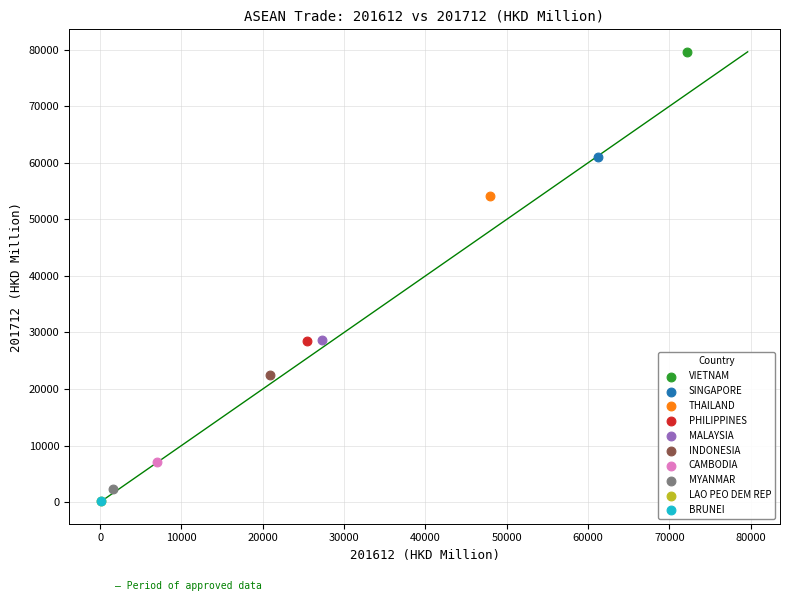

What are all the series names shown in the legend?

VIETNAM, SINGAPORE, THAILAND, PHILIPPINES, MALAYSIA, INDONESIA, CAMBODIA, MYANMAR, LAO PEO DEM REP, BRUNEI